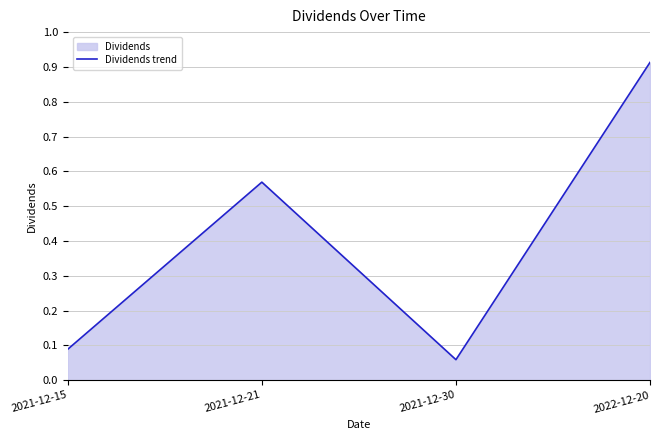

How many points are higher than both their immediate neighbors (excluding endpoints)?

1